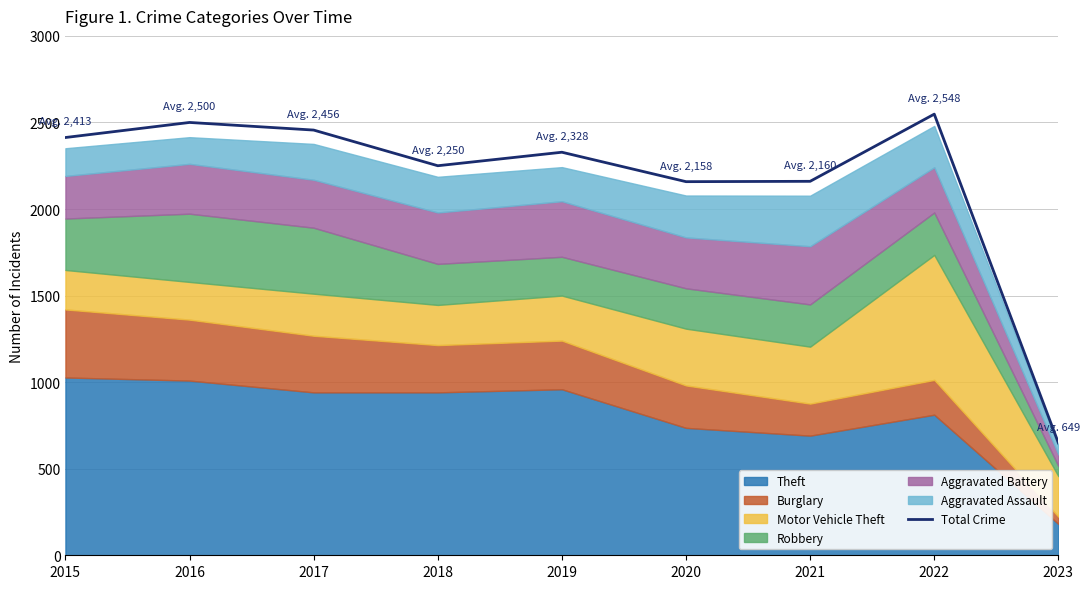

What is the average value?

2162